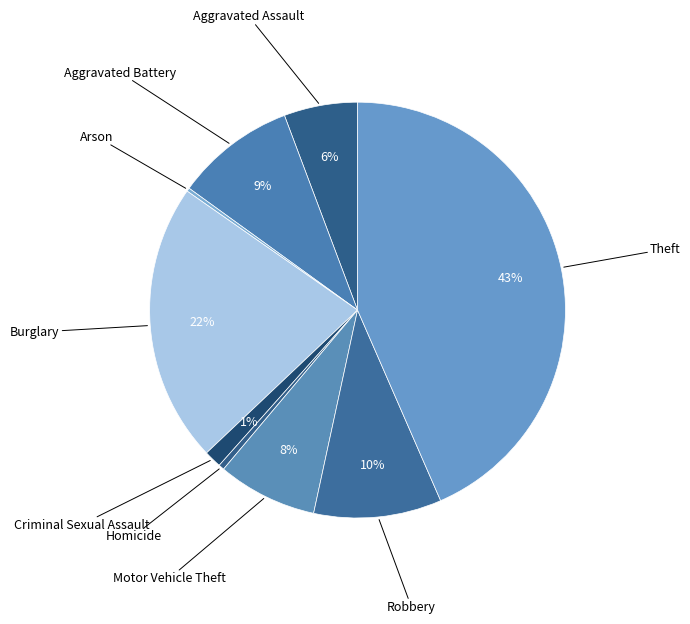

To the nearest percent, what percentage of the pie is Criminal Sexual Assault?

1%